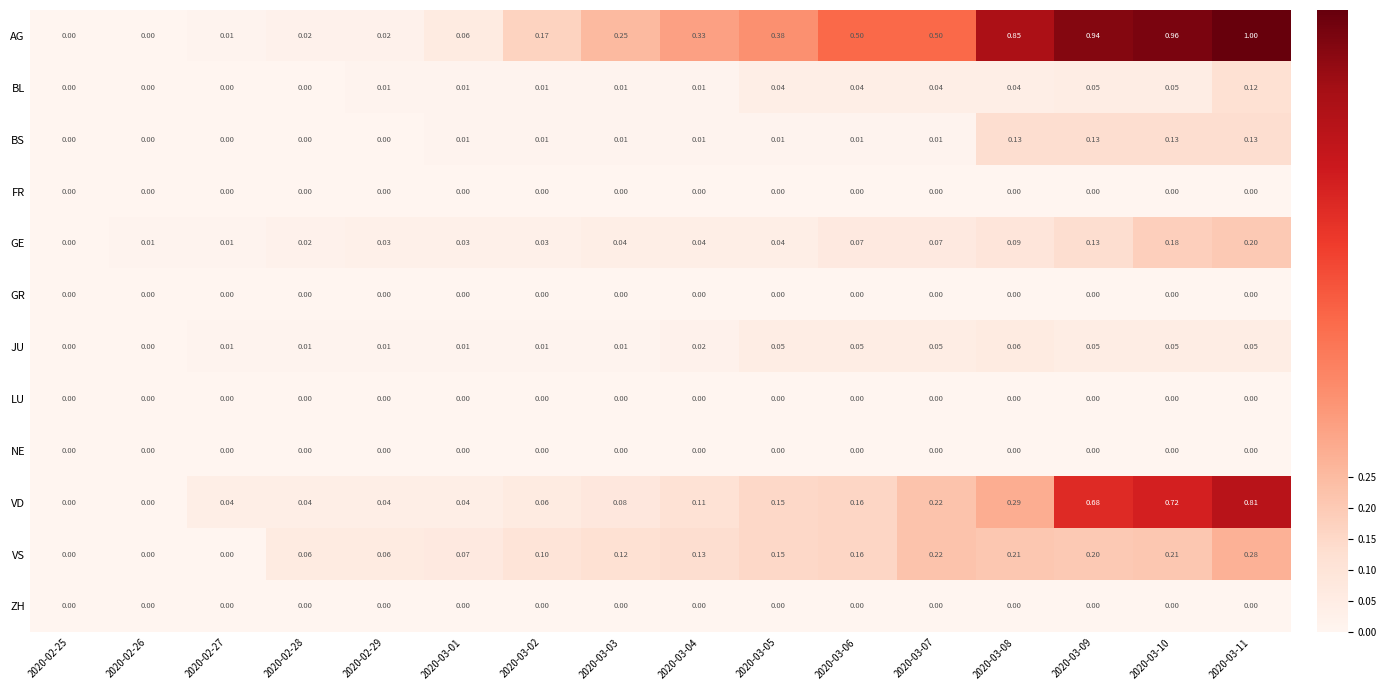

Which series has the largest total across all categories?

AG